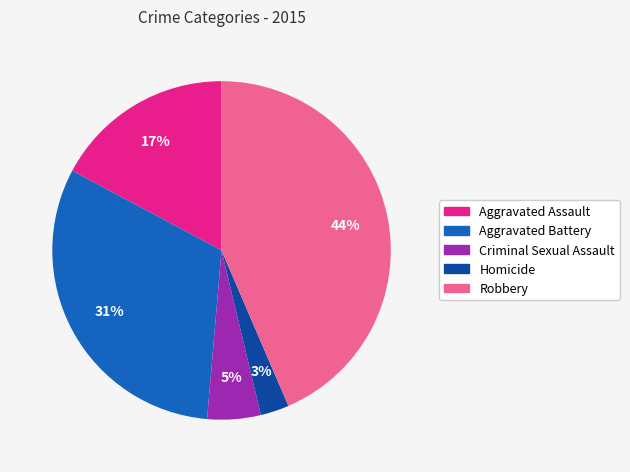

To the nearest percent, what portion does Robbery represent?

44%